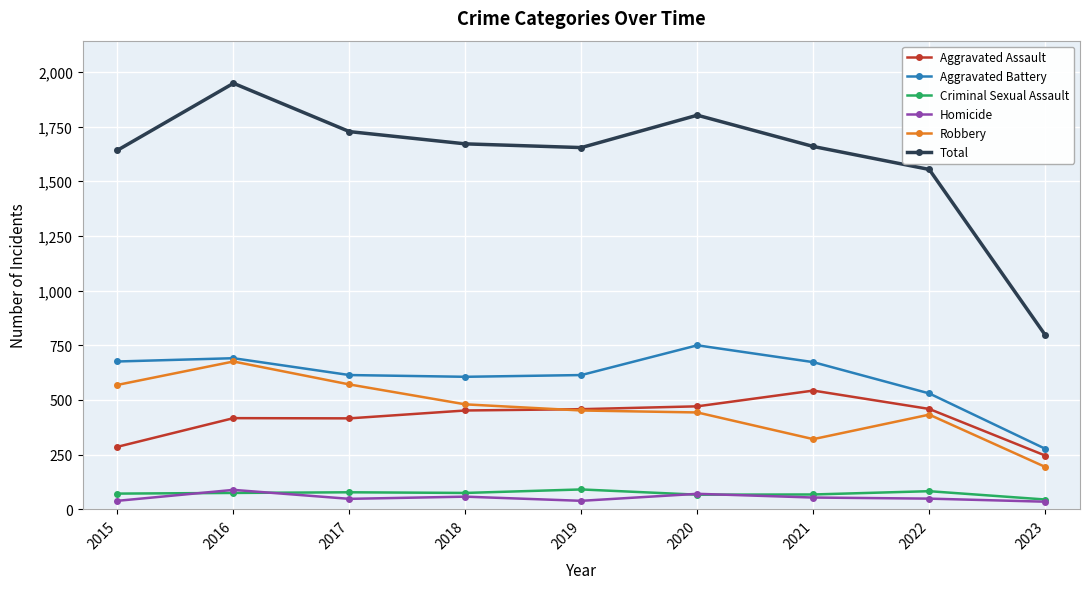

Which series has the widest spread of values?

Total